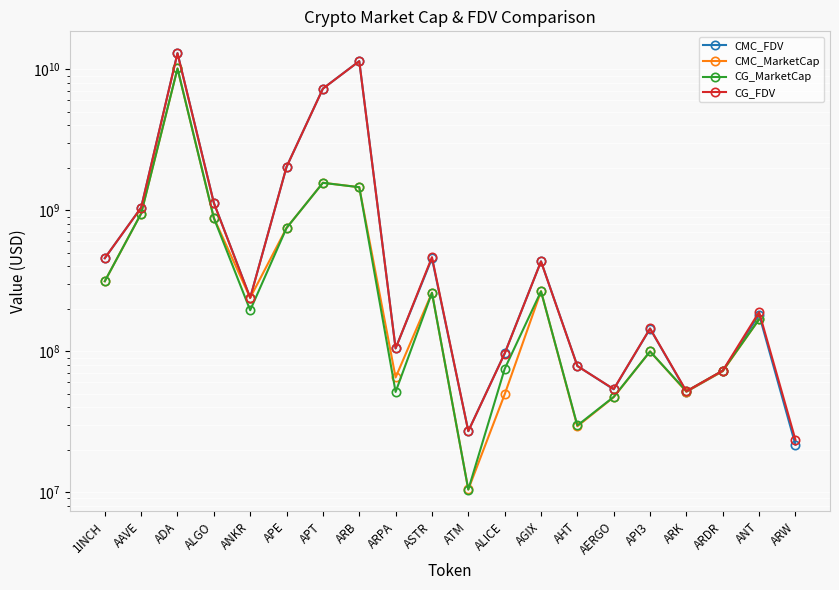

Is it true that CG_MarketCap equals 436888159.8 at AAVE?

False